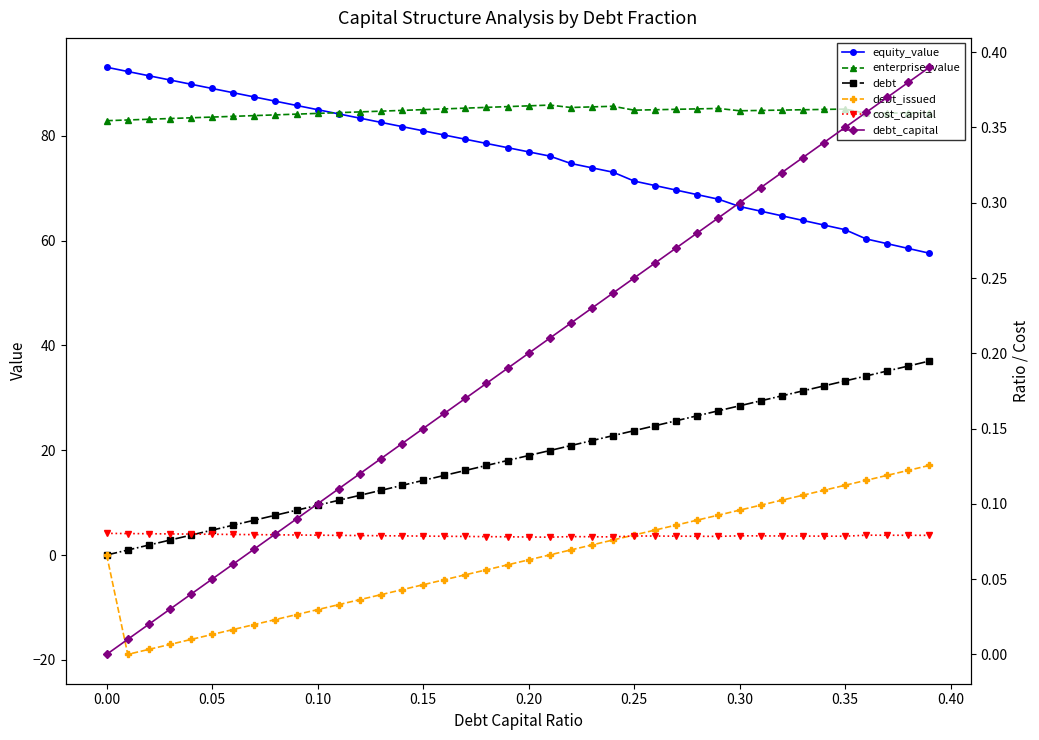

What are all the series names shown in the legend?

equity_value, enterprise_value, debt, debt_issued, cost_capital, debt_capital